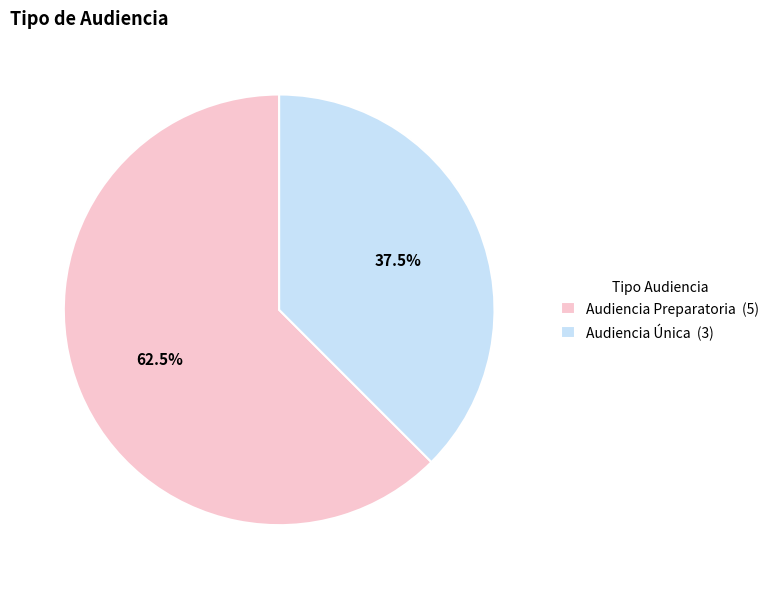

Between Audiencia Preparatoria (5) and Audiencia Única (3), which is larger?

Audiencia Preparatoria (5)